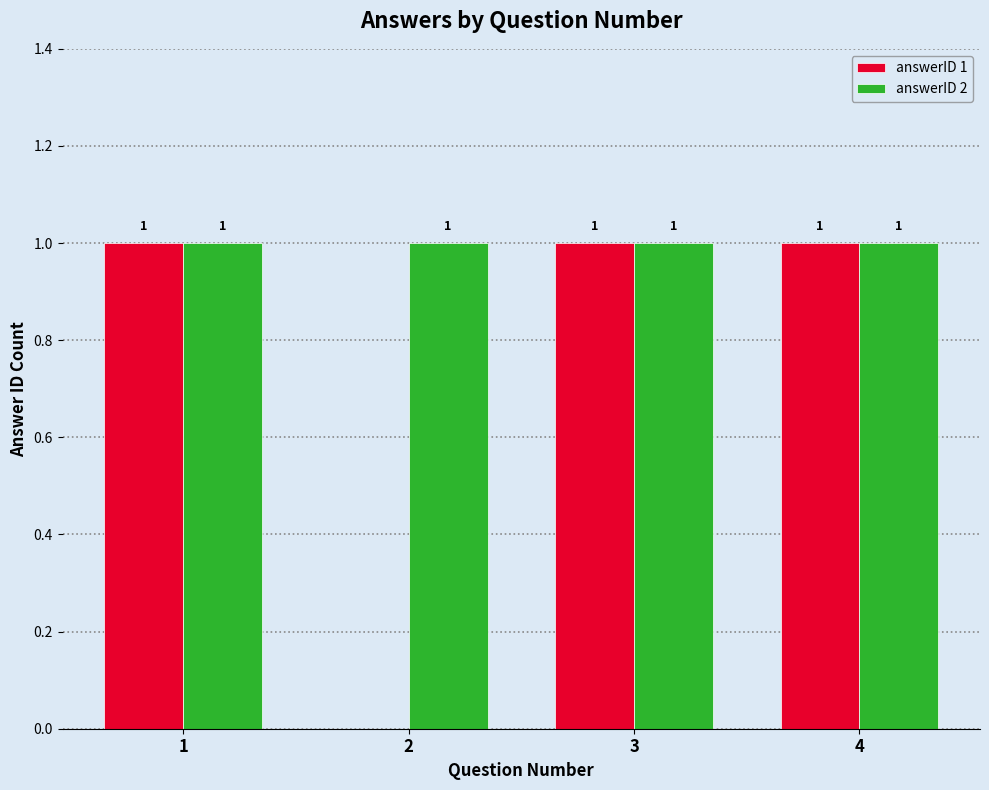

Reading left to right, extract all data points from this chart.

answerID 1: 1=1	2=0	3=1	4=1
answerID 2: 1=1	2=1	3=1	4=1